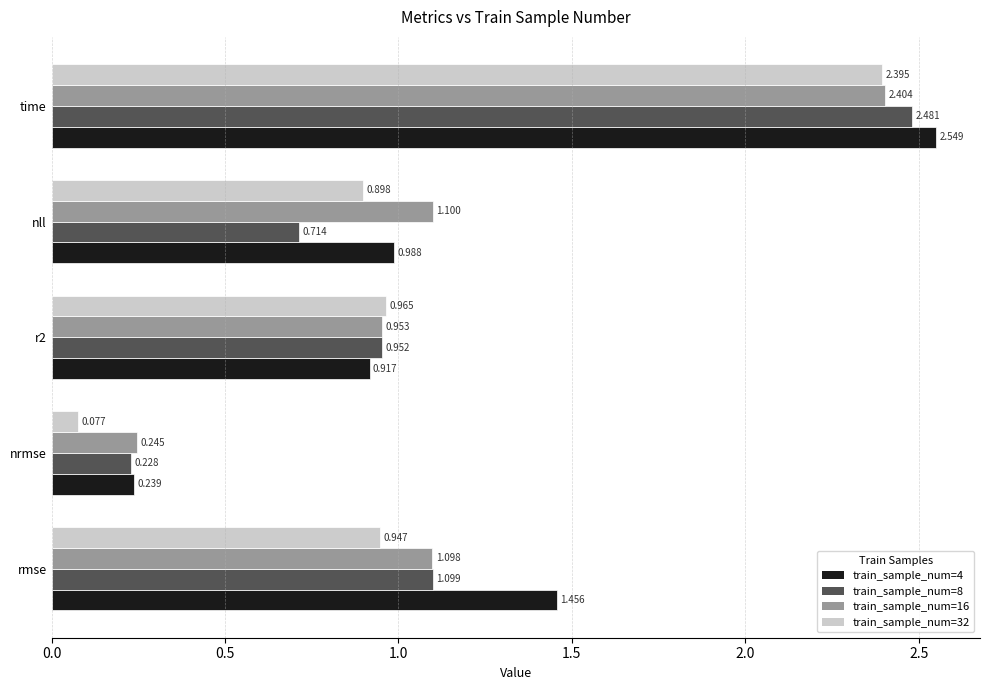

At which category is the sum across all series the highest?

time